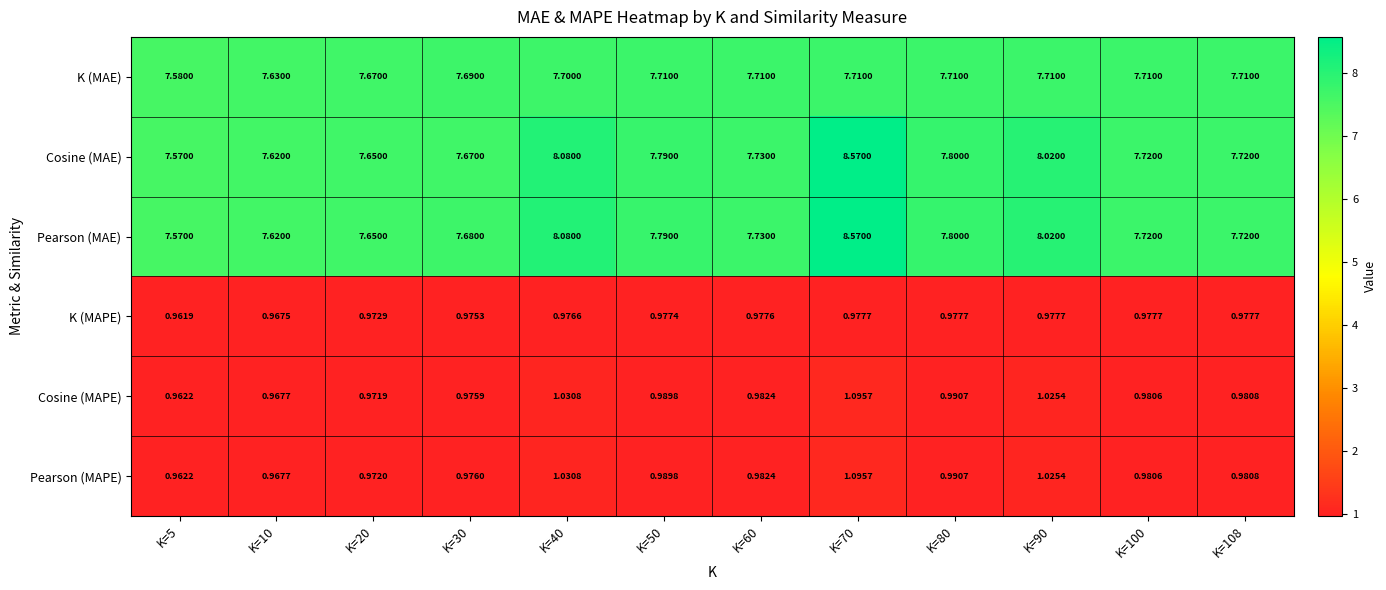

Is the value of Cosine (MAE) at K=60 greater than the value of K (MAPE) at K=5?

Yes